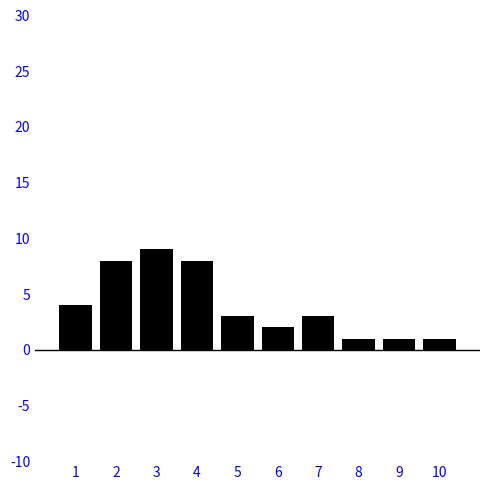

Reading left to right, extract all data points from this chart.

4	8	9	8	3	2	3	1	1	1